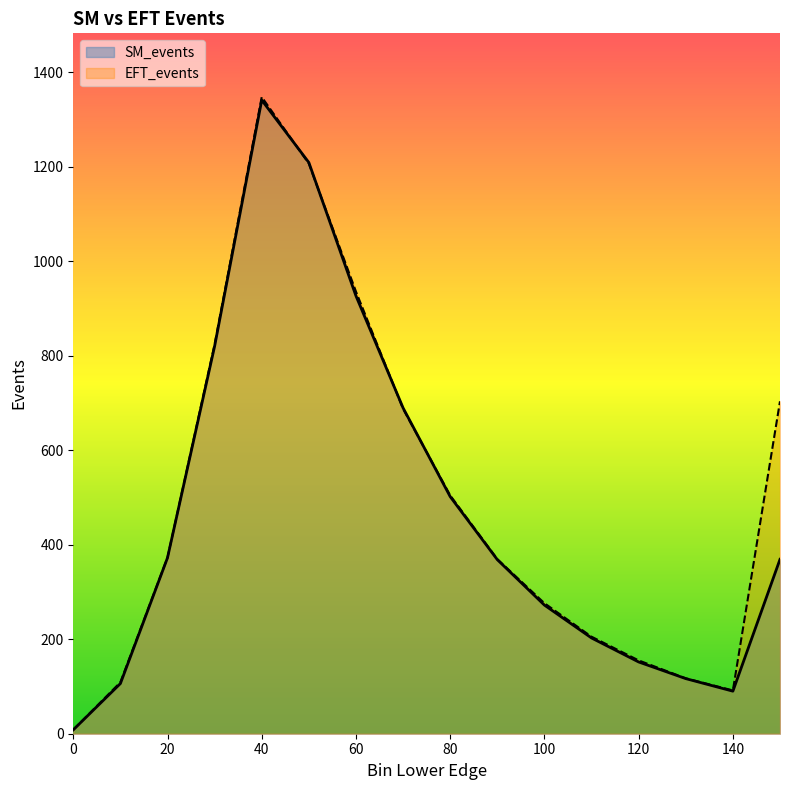

At which category is the sum across all series the highest?

40